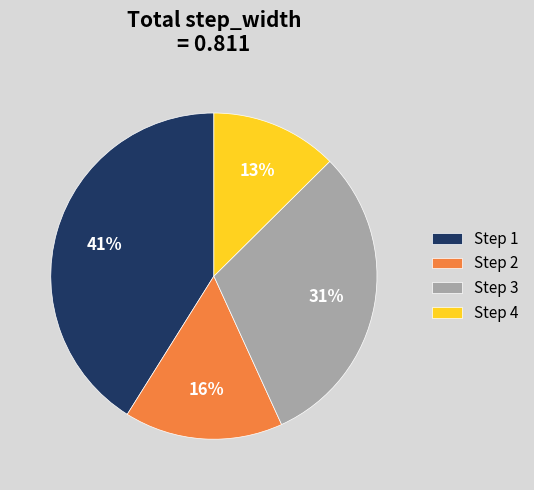

What is the largest slice in the pie chart?

Step 1